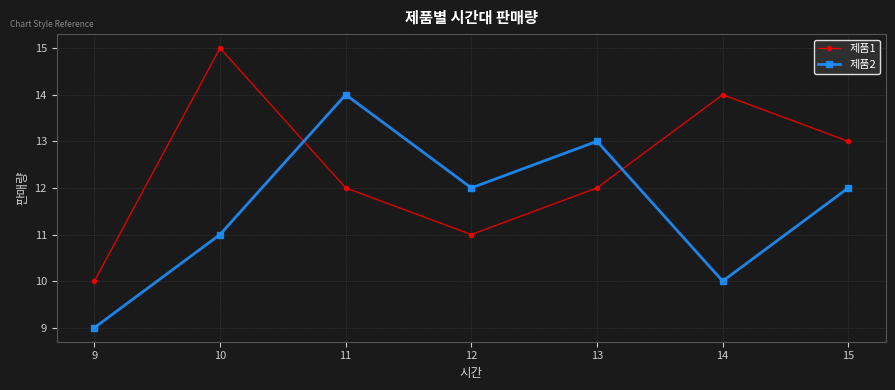

Where is 제품2 nearest to the value 11?

10